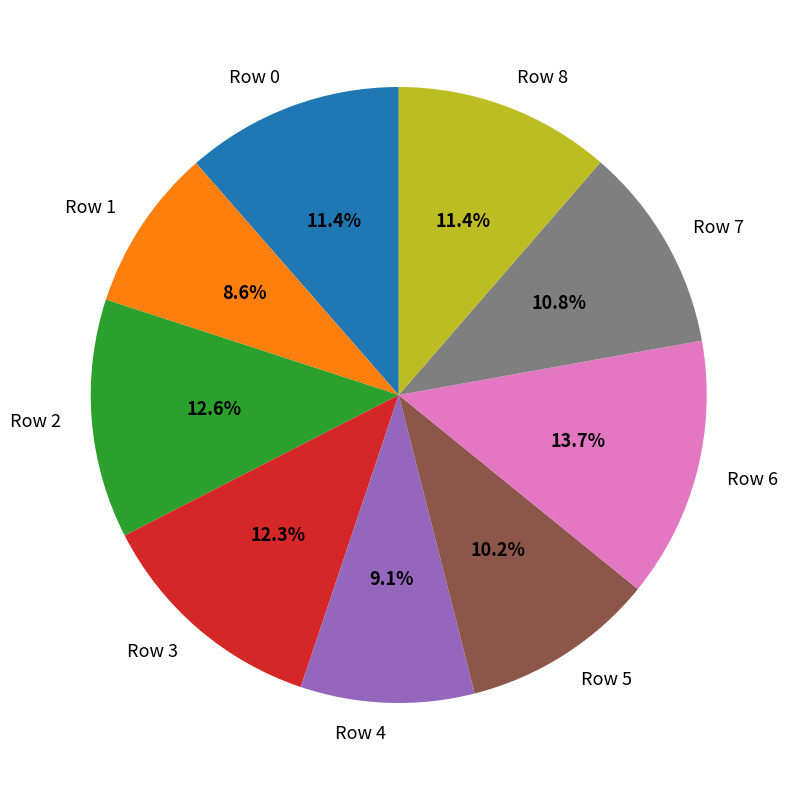

Is there a majority slice in this chart?

No